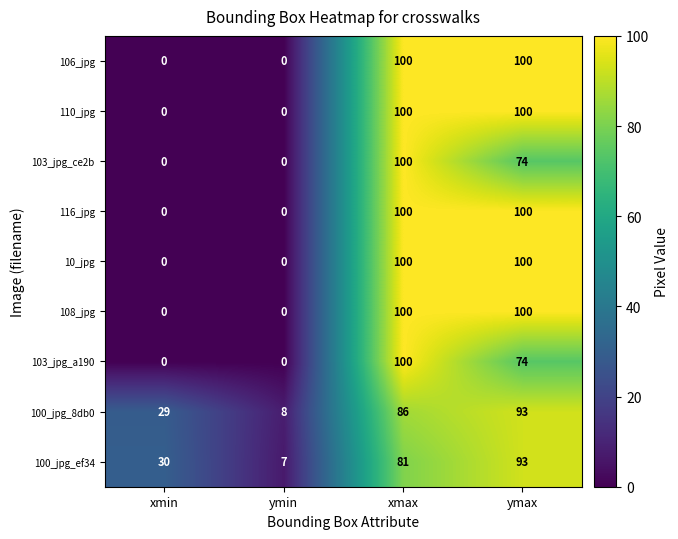

True or false: 10_jpg has a value of 100 at xmax.

True